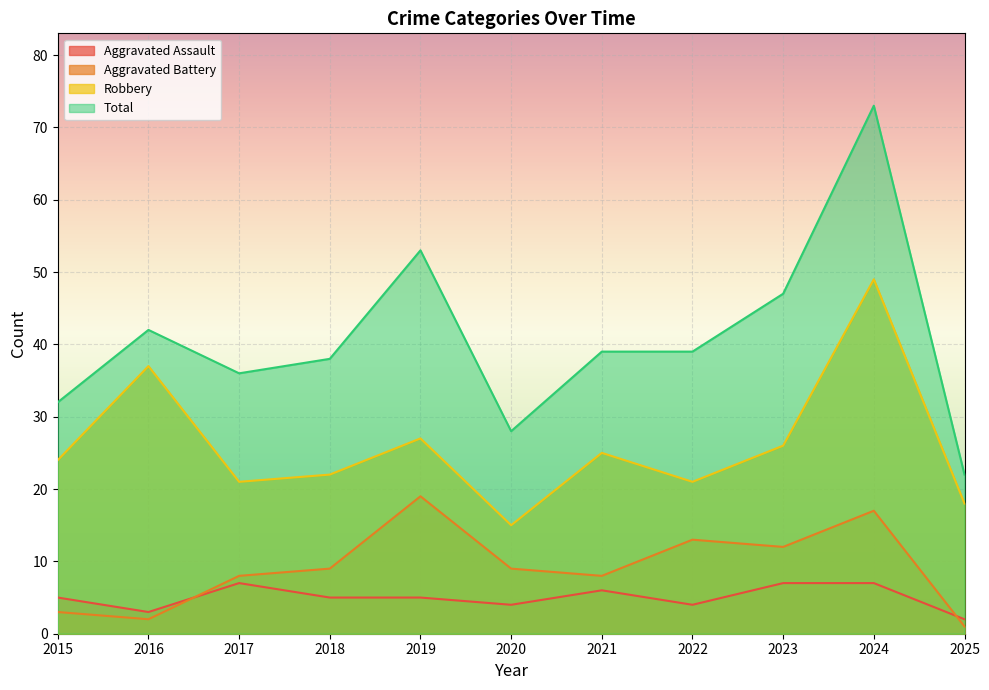

Is the value of Aggravated Battery at 2022 greater than the value of Total at 2023?

No